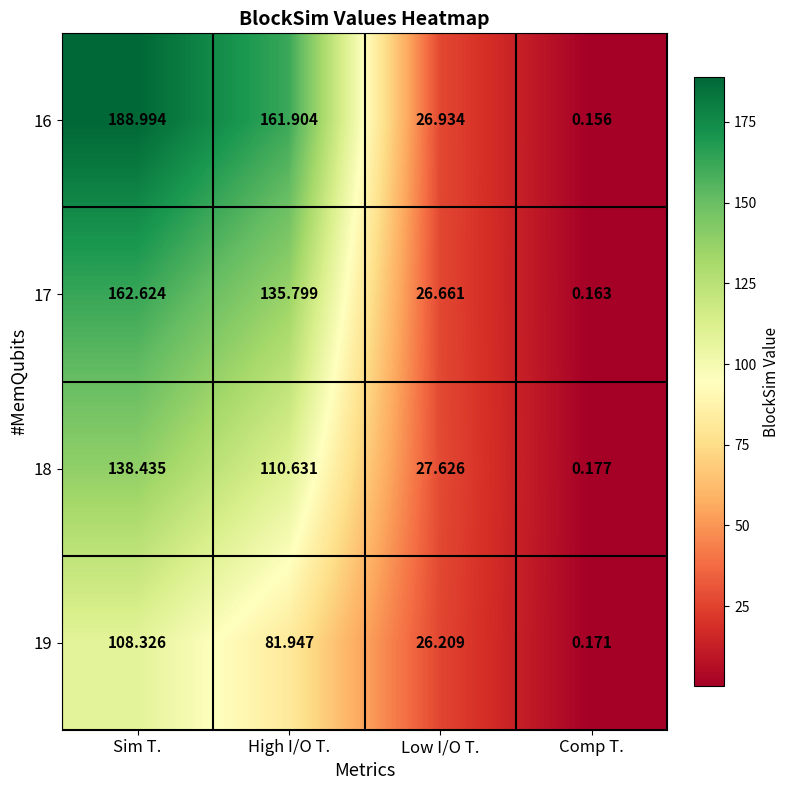

At which label does 18 first exceed 110?

Sim T.